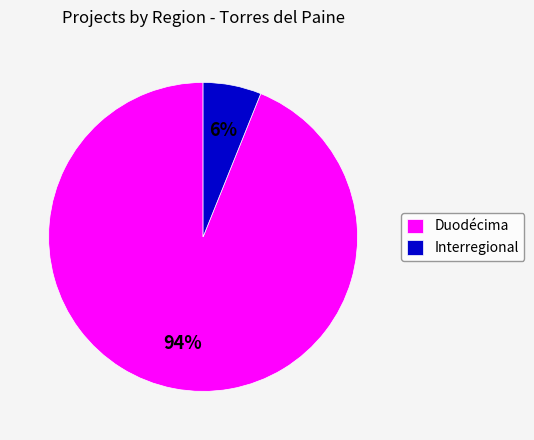

To the nearest percent, what portion does Duodécima represent?

94%